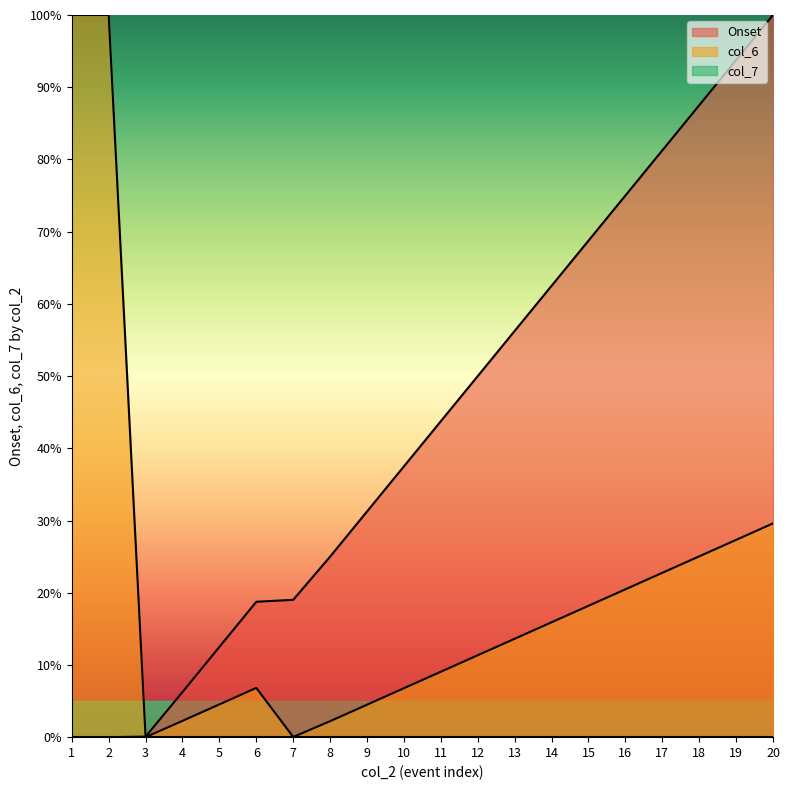

At which category is the sum across all series the highest?

20